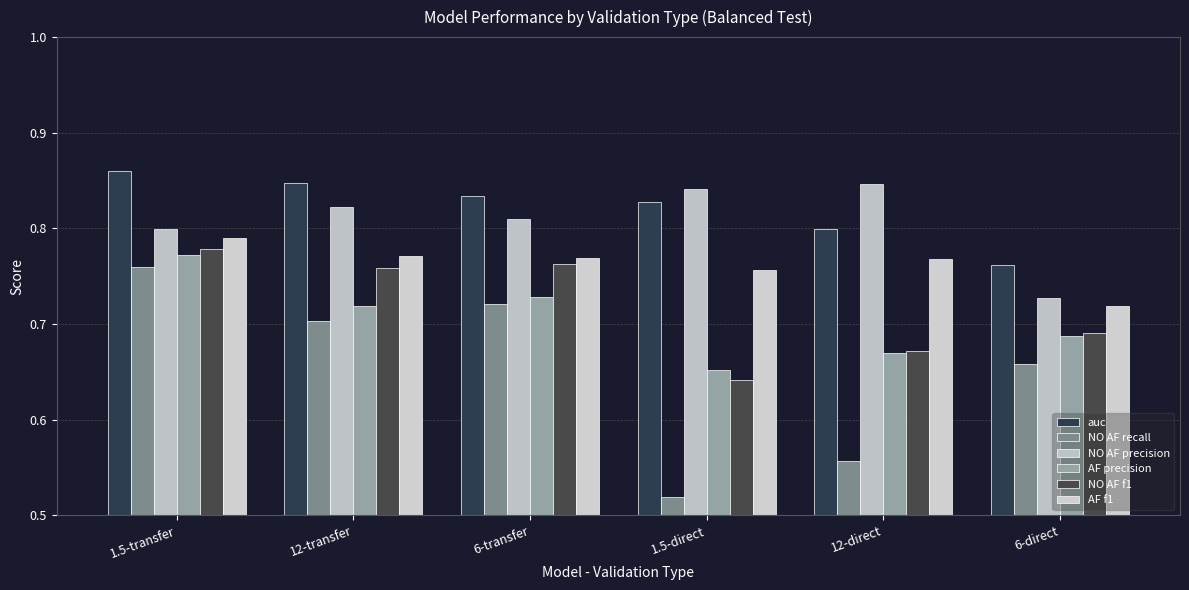

The value of NO AF precision at 12-transfer is 1.3. True or false?

False